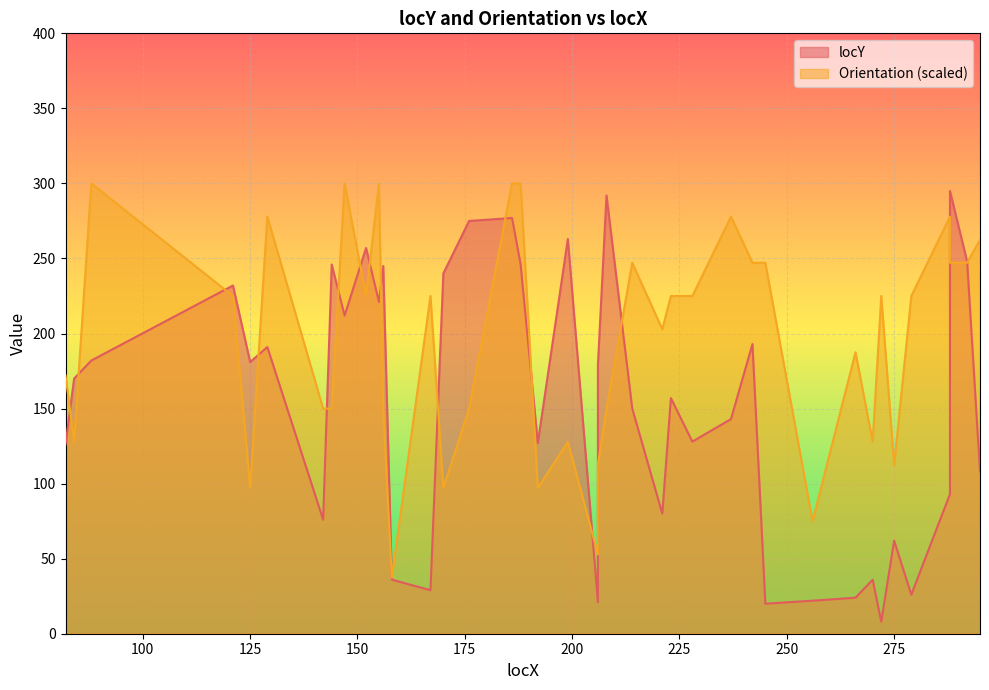

Reading left to right, extract all data points from this chart.

locY: 82=126.0	84=170.0	88=182.0	121=232.0	125=181.0	129=191.0	142=76.0	144=246.0	147=212.0	152=257.0	155=221.0	156=245.0	158=36.0	167=29.0	170=240.0	176=275.0	186=277.0	188=246.0	192=127.0	199=263.0	206=21.0	206=179.0	208=292.0	214=150.0	221=80.0	223=157.0	228=128.0	237=143.0	242=193.0	245=20.0	256=22.0	266=24.0	270=36.0	272=8.0	275=62.0	279=26.0	288=93.0	288=295.0	292=248.0	295=108.0
Orientation: 82=172.1	84=127.9	88=300.0	121=225.0	125=97.1	129=277.9	142=150.0	144=150.0	147=300.0	152=225.0	155=300.0	156=150.0	158=37.5	167=225.0	170=97.1	176=150.0	186=300.0	188=300.0	192=97.1	199=127.9	206=52.9	206=112.5	208=150.0	214=247.1	221=202.9	223=225.0	228=225.0	237=277.9	242=247.1	245=247.1	256=75.0	266=187.5	270=127.9	272=225.0	275=112.5	279=225.0	288=277.9	288=247.1	292=247.1	295=262.5